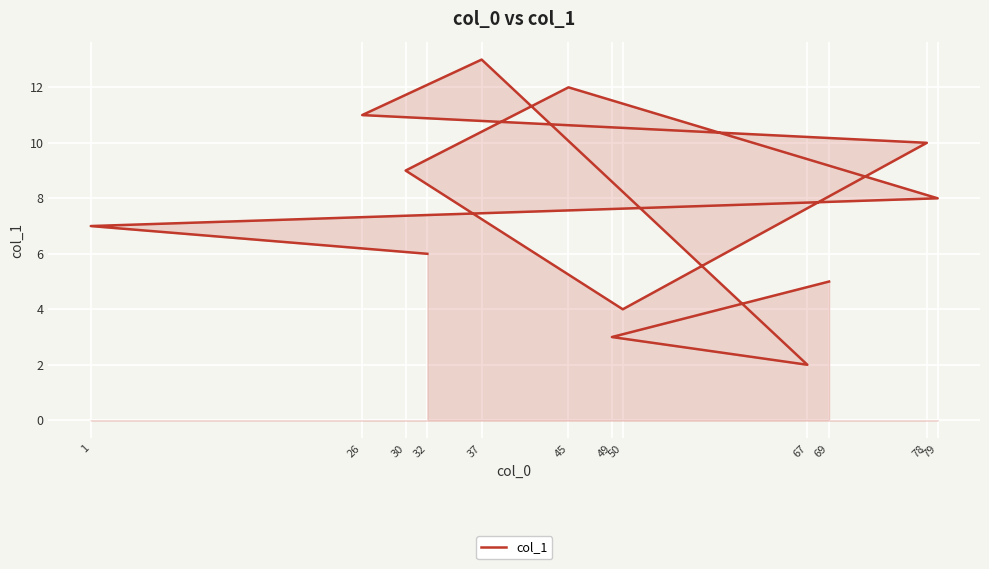

What is the difference between the maximum and minimum values?

11.0